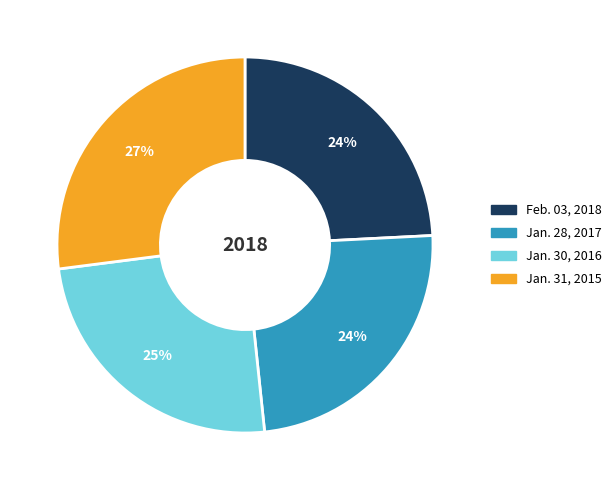

Is it true that Jan. 31, 2015 is 17% of the pie?

False